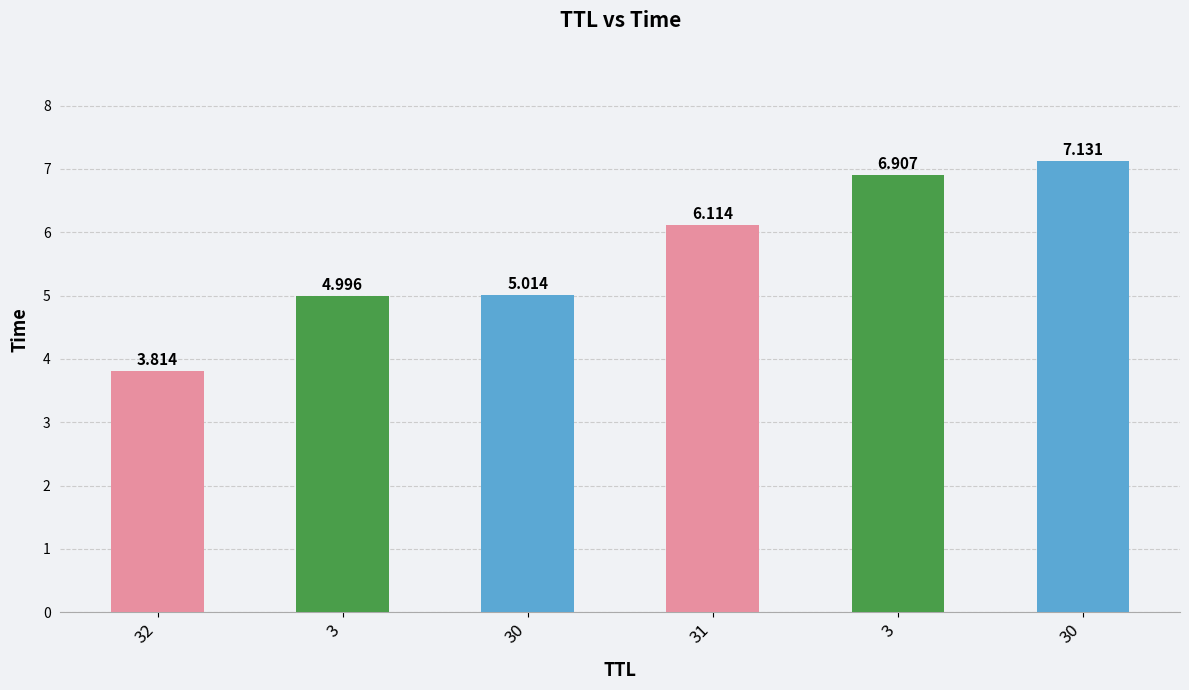

How many values are below 6?

3